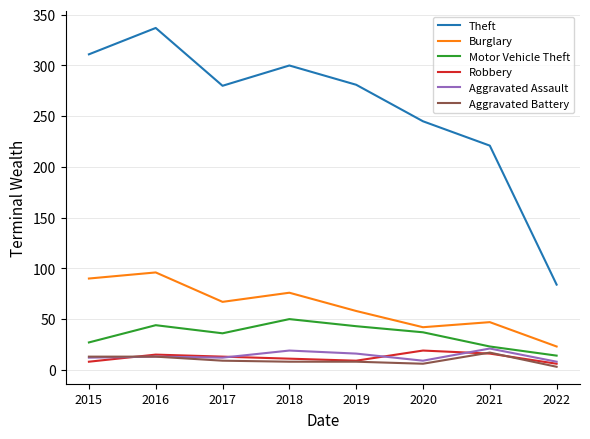

True or false: Theft and Aggravated Assault intersect in this chart.

False